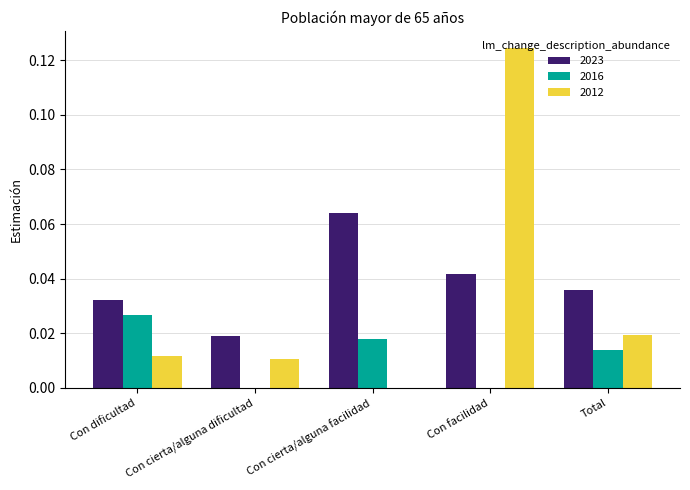

Is it true that 2012 equals 0.0 at Con cierta/alguna dificultad?

True